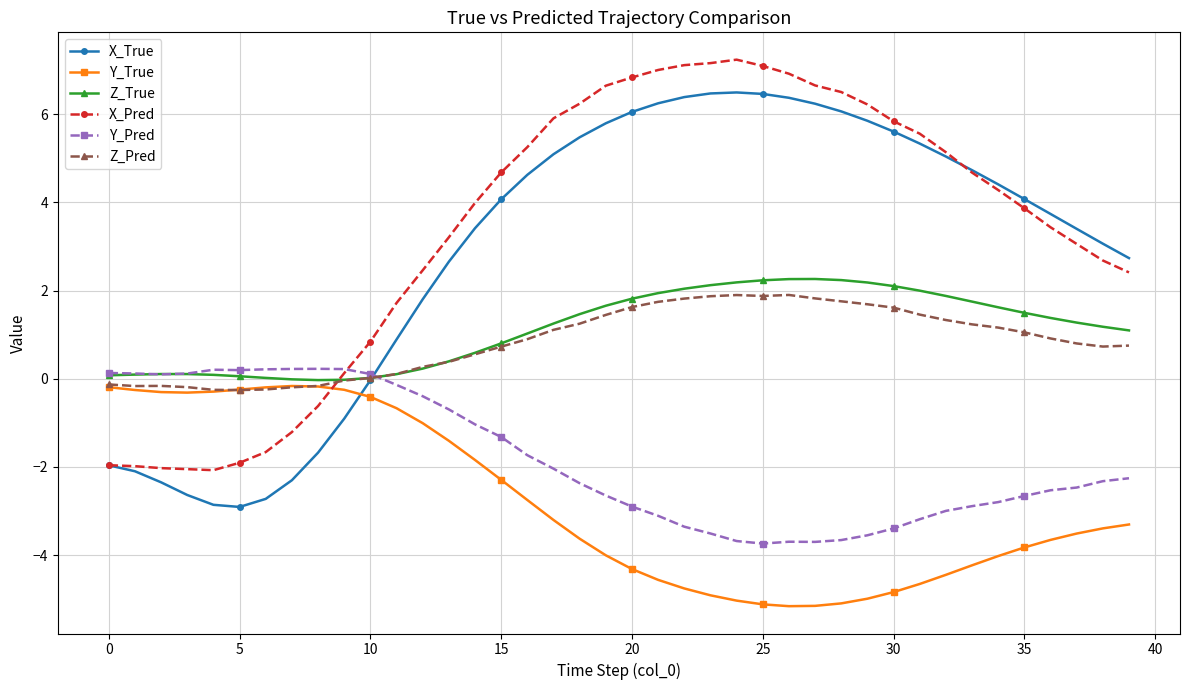

True or false: Y_Pred has more than 0 points higher than both neighbors.

True